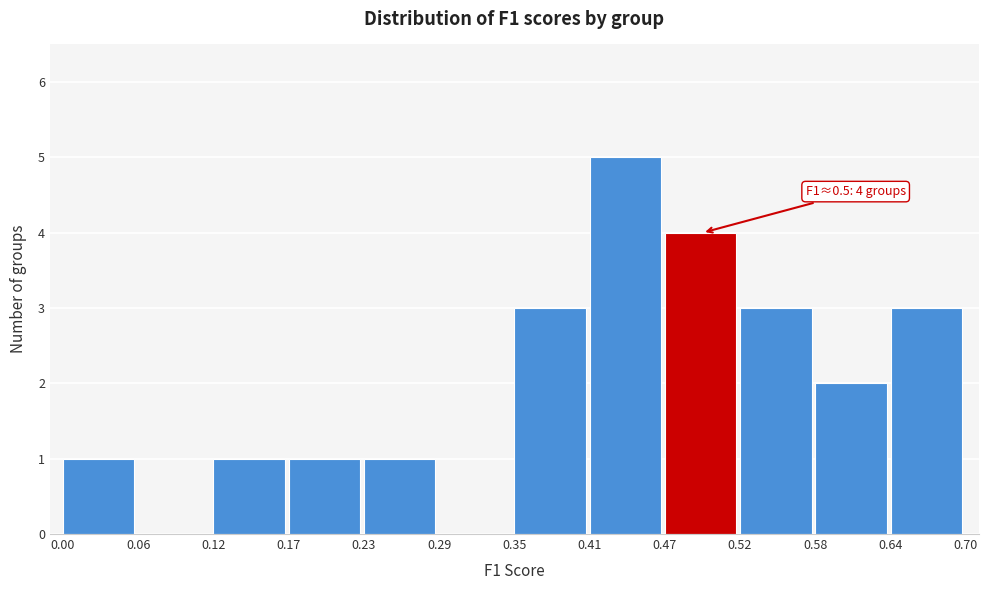

Which range on the x-axis has the tallest bar?

0.41 to 0.47